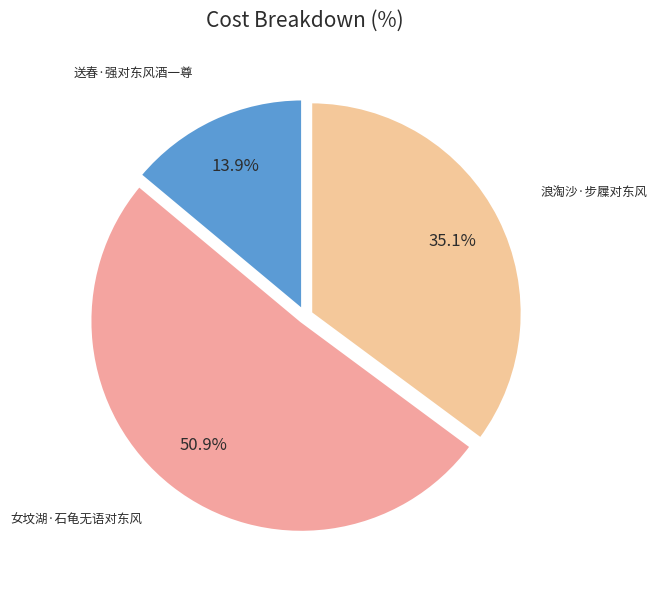

Rank the categories by value from lowest to highest.

送春·强对东风酒一尊, 浪淘沙·步屧对东风, 女坟湖·石龟无语对东风